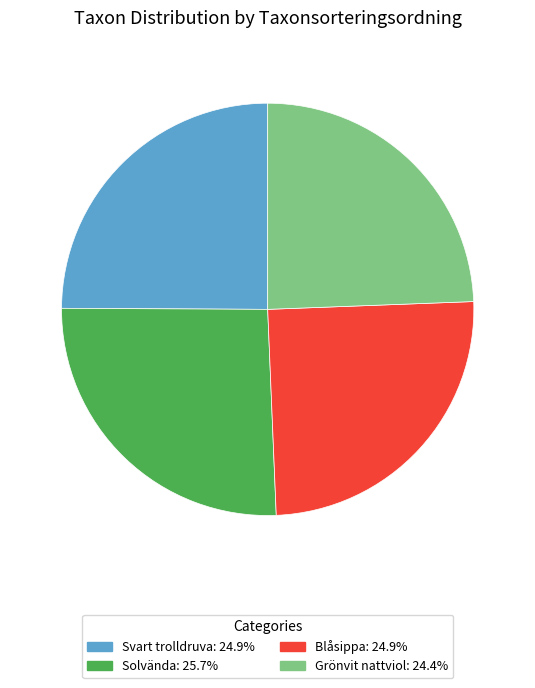

Which category has the biggest portion of the pie?

Solvända